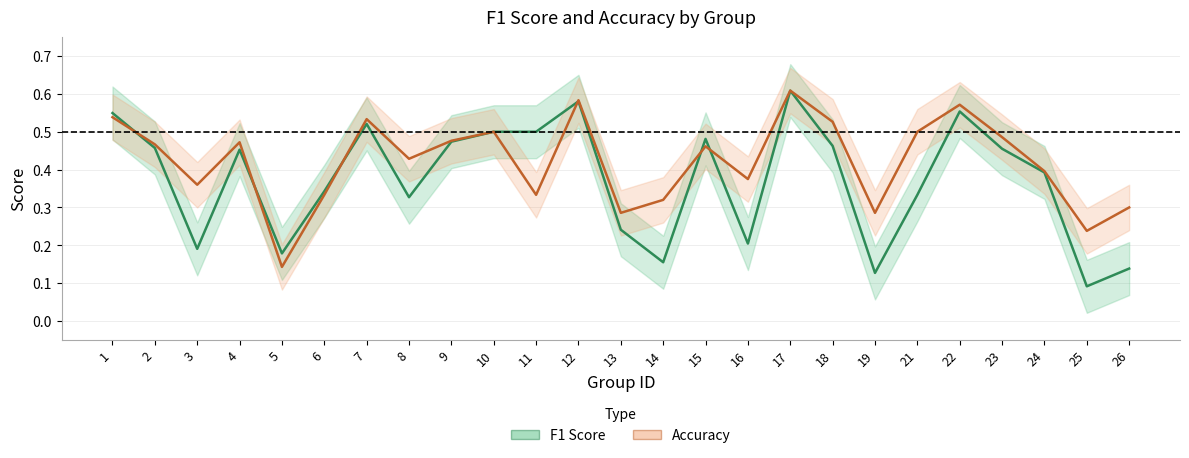

What is the value of the f1 point at the 10th from the left?

0.5